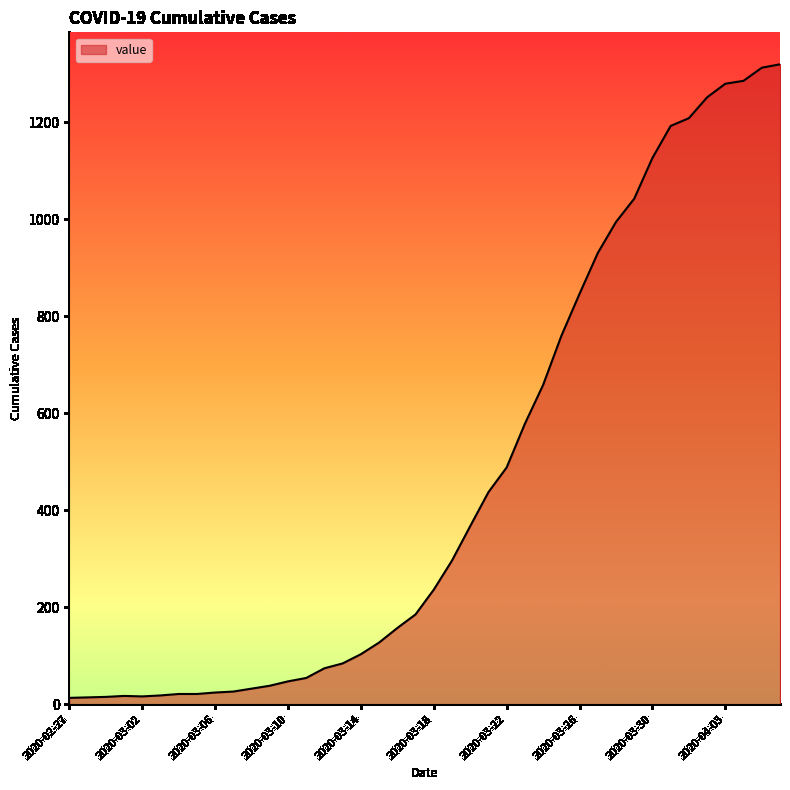

What is the greatest value displayed?

1319